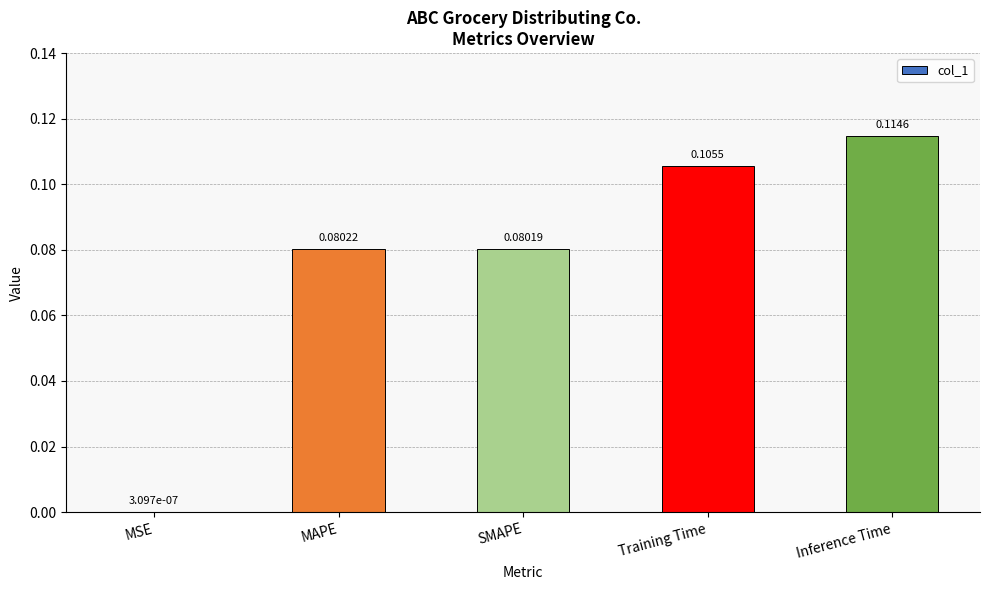

What is the sum of all values?

0.4